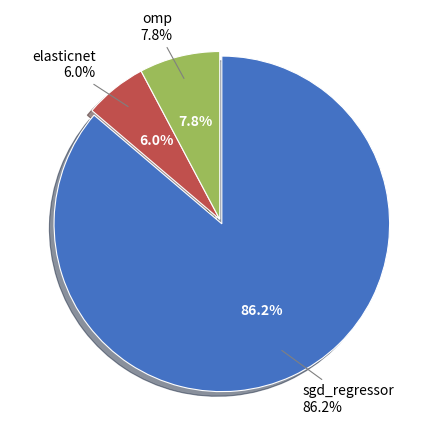

To the nearest percent, what is the average slice percentage?

33%